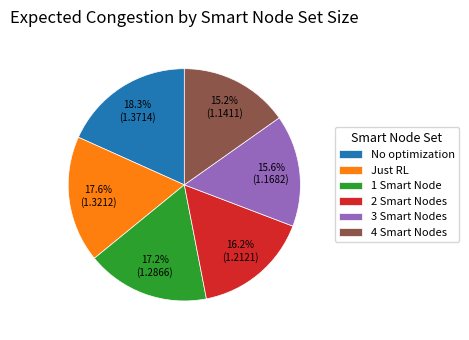

Is it true that 2 Smart Nodes is 30% of the pie?

False